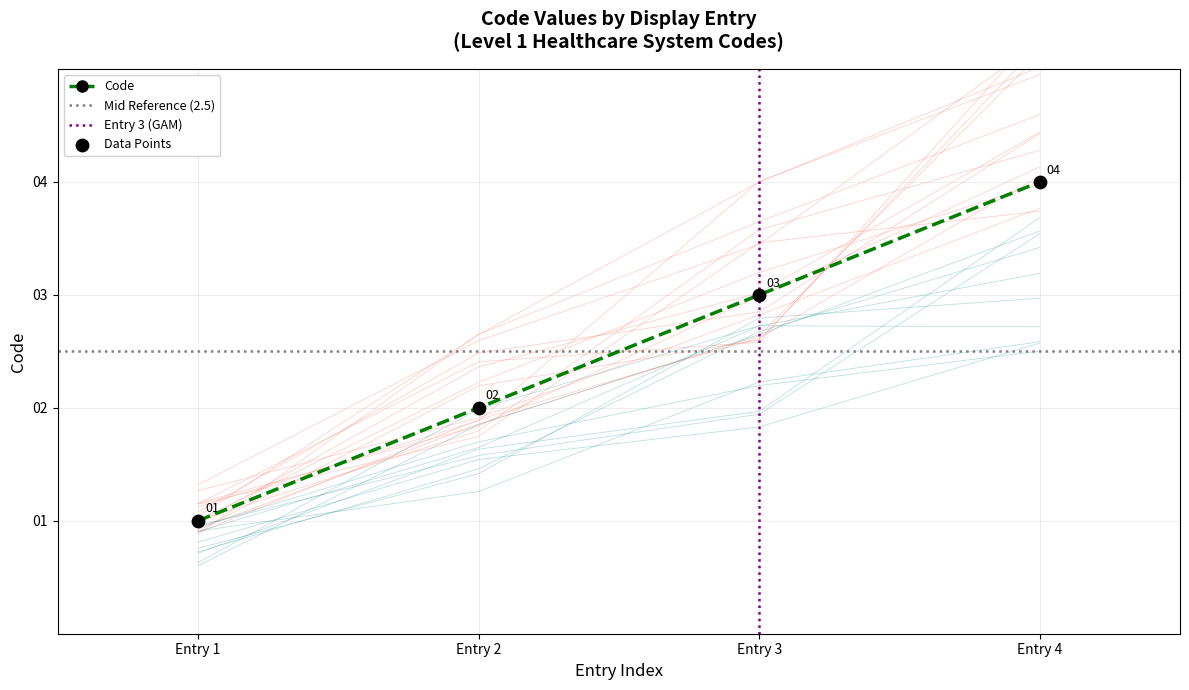

How many Code values are between 2 and 4?

3